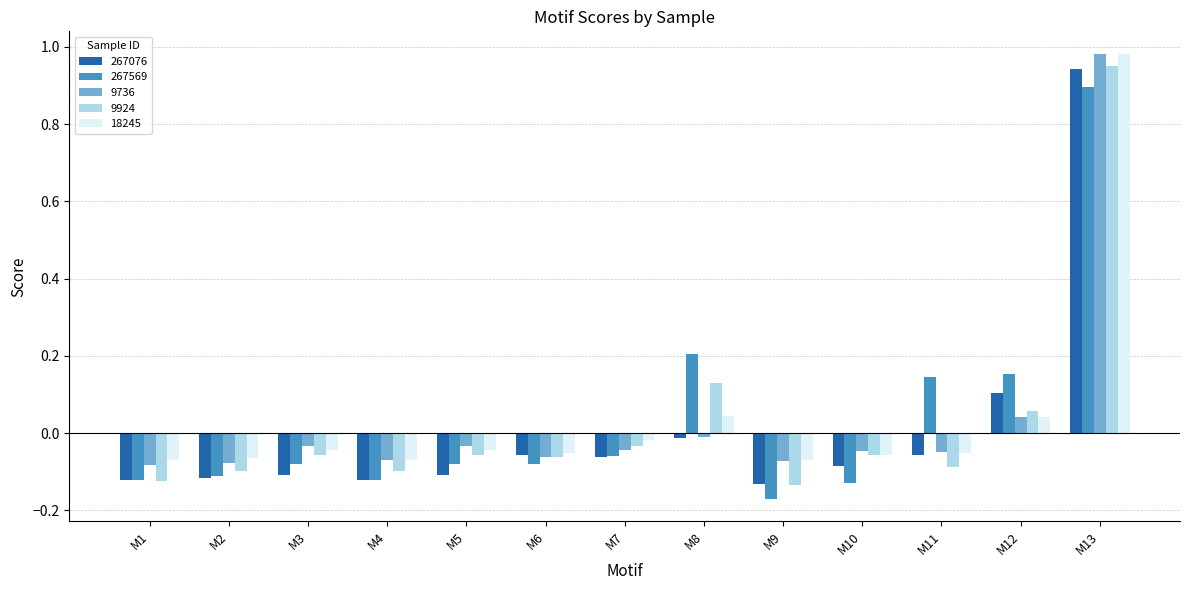

Which label corresponds to the smallest value in the chart?

M9